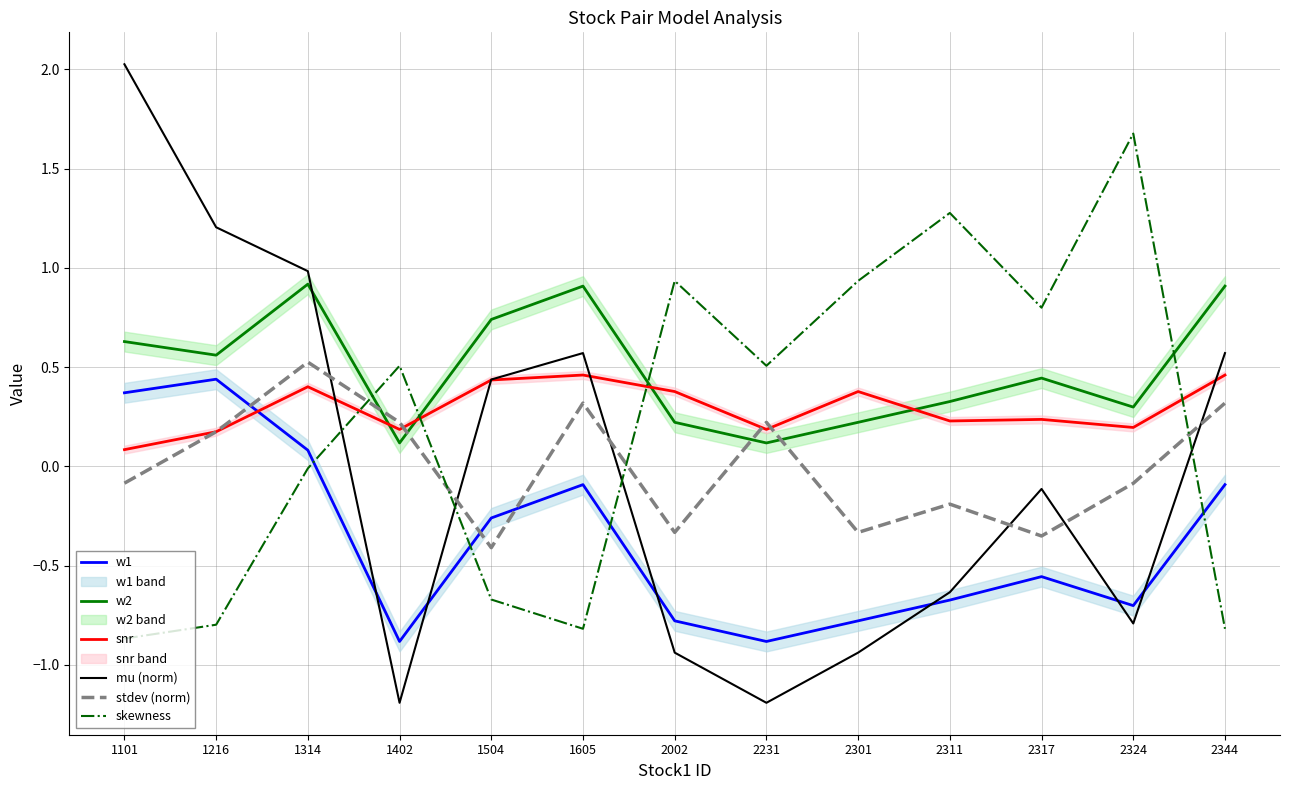

At 2317, list the series in order from smallest to largest.

w1, stdev (norm), mu (norm), snr, w2, skewness